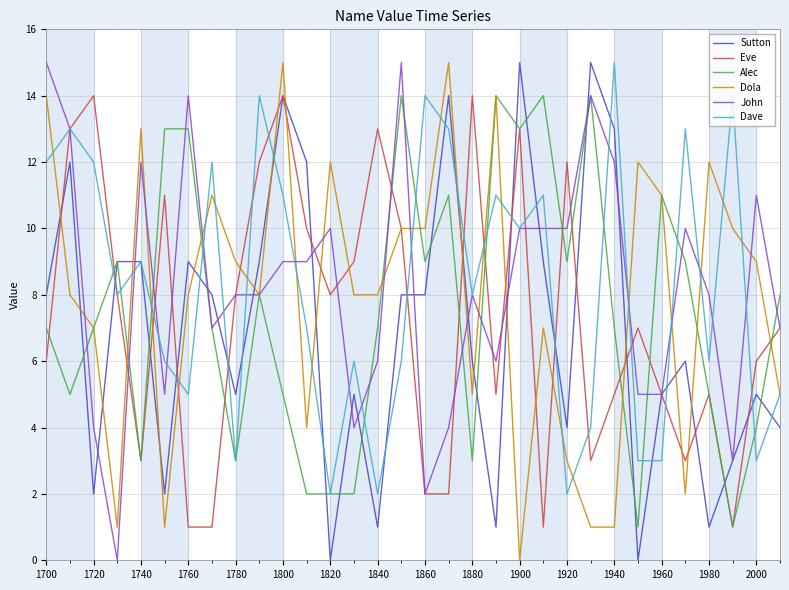

Does the chart display data point markers on the line(s)?

No